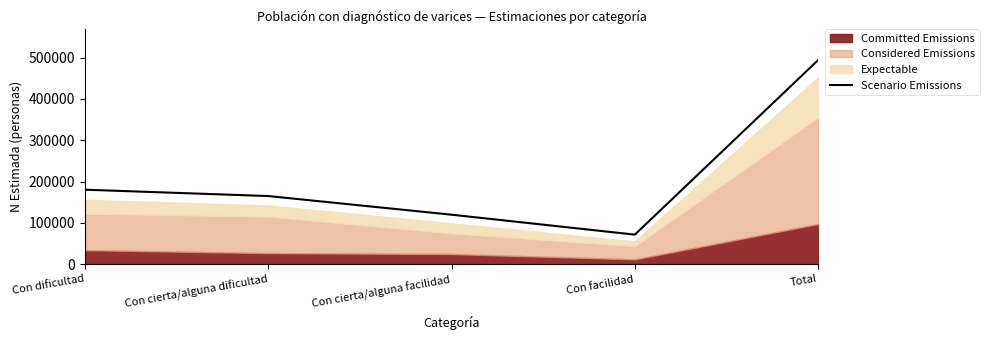

What value does the Scenario Emissions series have at Con dificultad?

180340